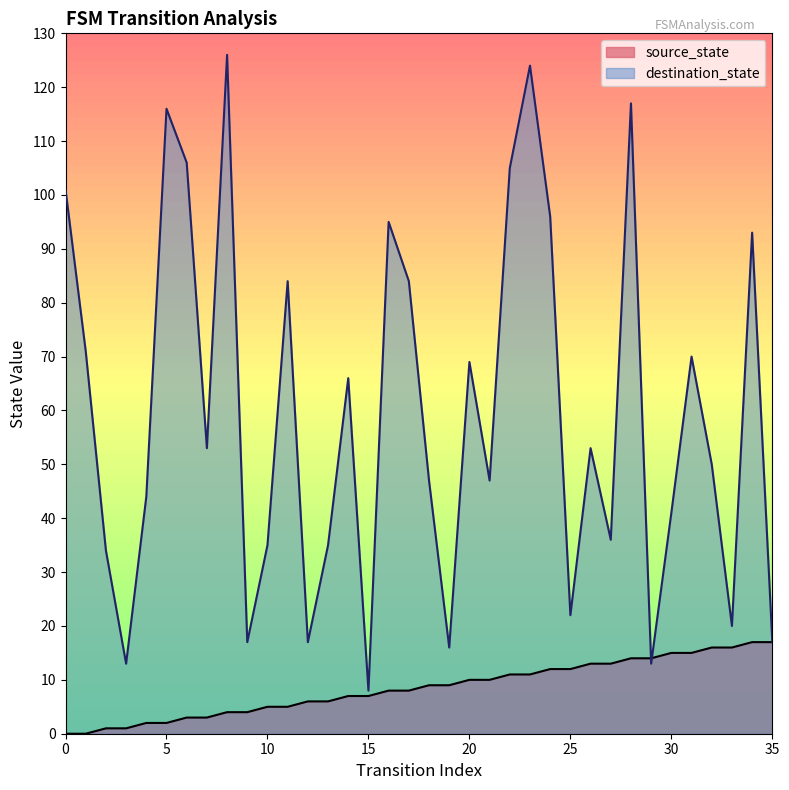

Between which two adjacent categories do source_state and destination_state first intersect?

28 and 29